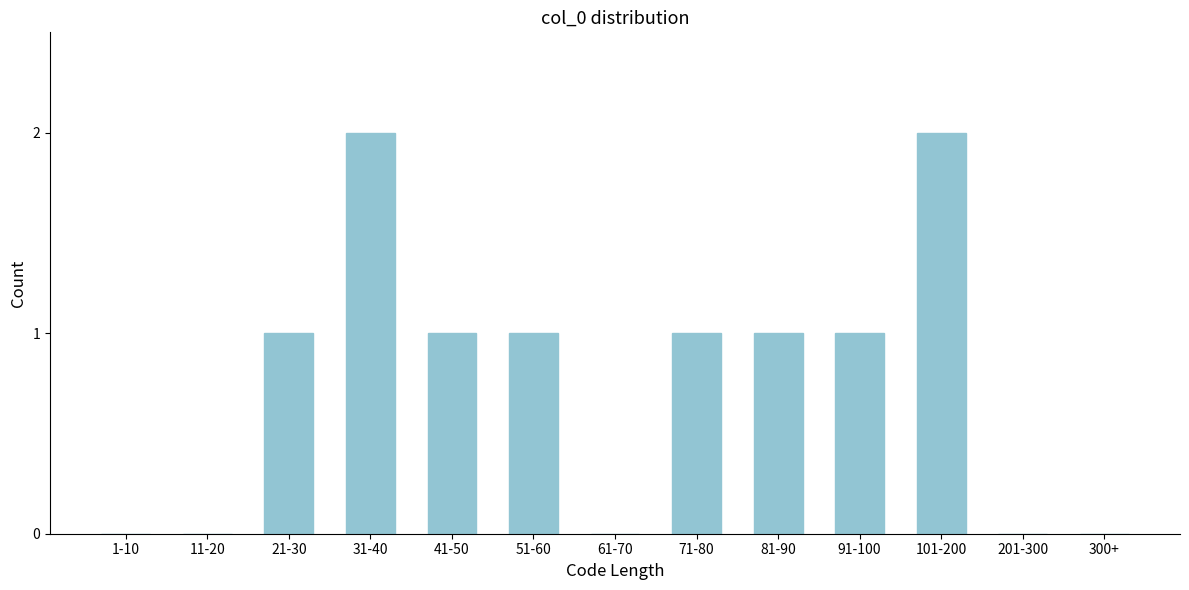

Reading left to right, transcribe all the data shown in this chart.

1-10=0	11-20=0	21-30=1	31-40=2	41-50=1	51-60=1	61-70=0	71-80=1	81-90=1	91-100=1	101-200=2	201-300=0	300+=0